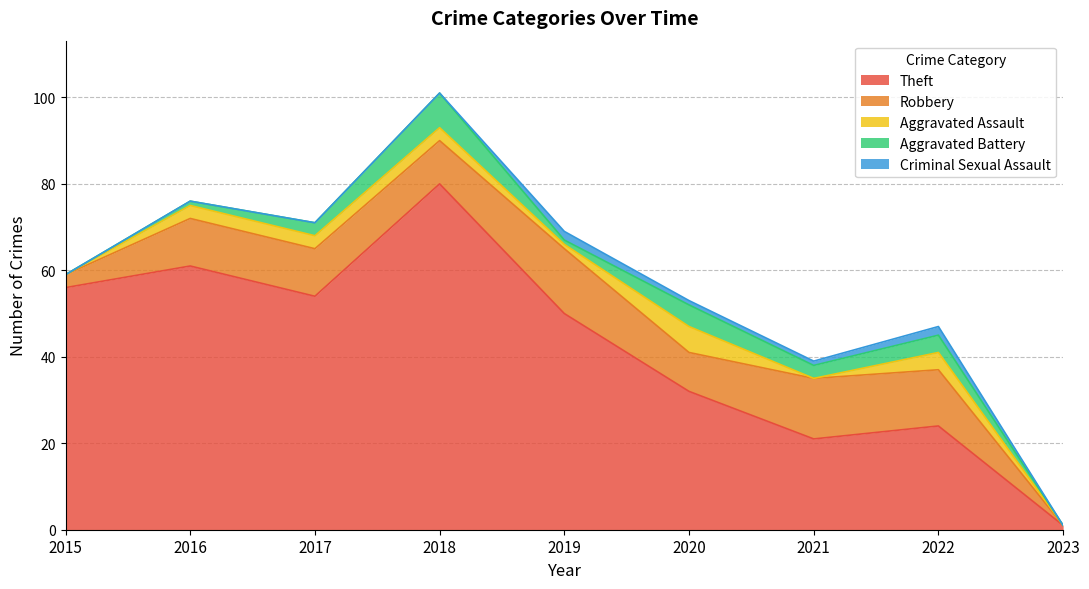

Rank the series at 2020 from lowest to highest value.

Criminal Sexual Assault, Aggravated Battery, Aggravated Assault, Robbery, Theft